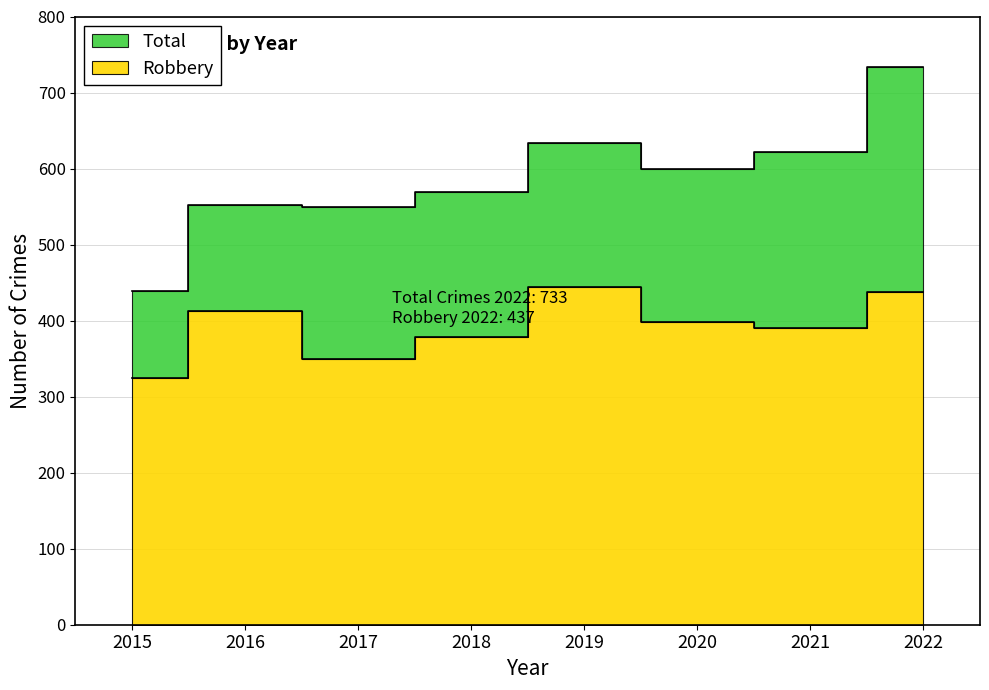

What is the difference between the Robbery values at 2022 and 2021?

47